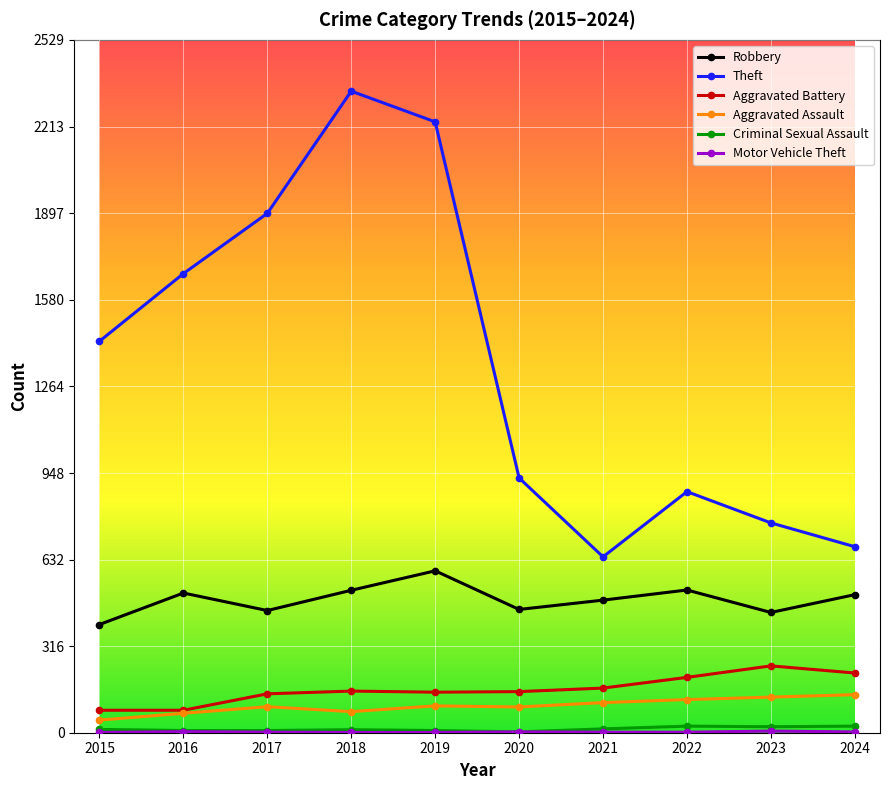

Which series changed the most between 2015 and 2021?

Theft